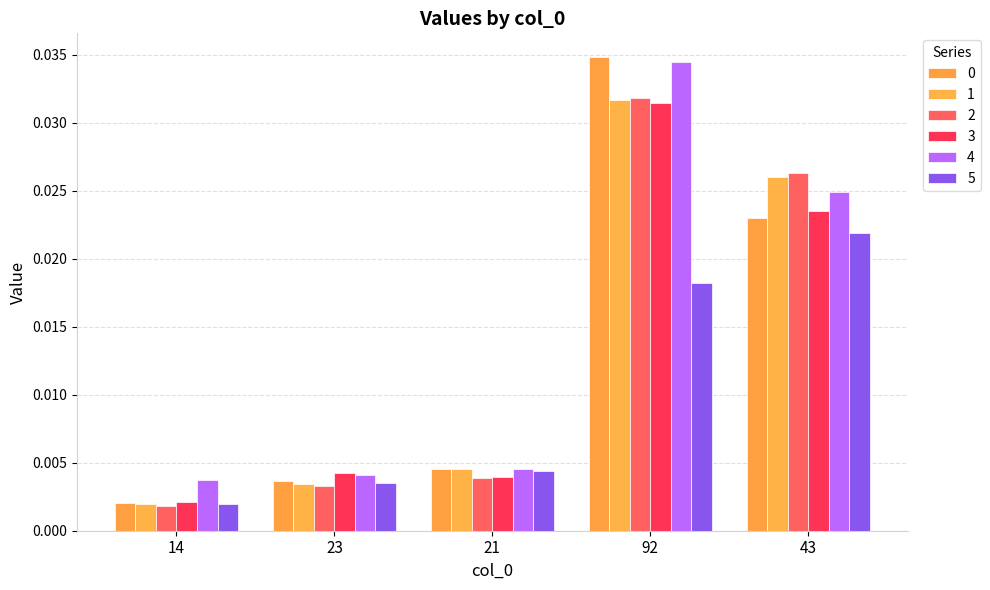

What is the label of the 1st bar from the left?

14